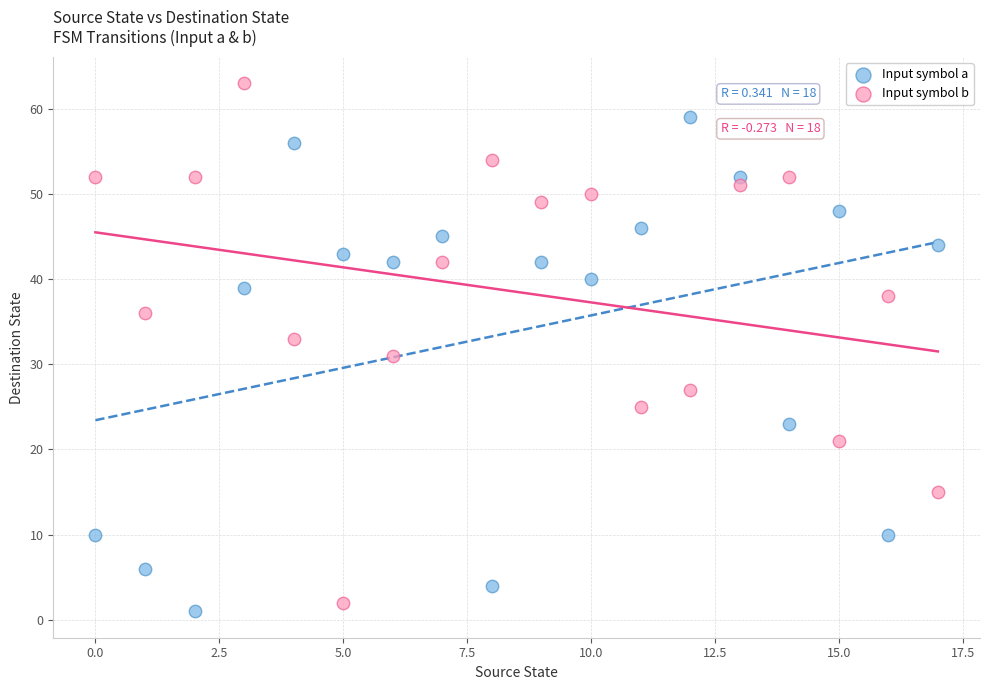

Which series reaches the minimum Y coordinate?

Input symbol a